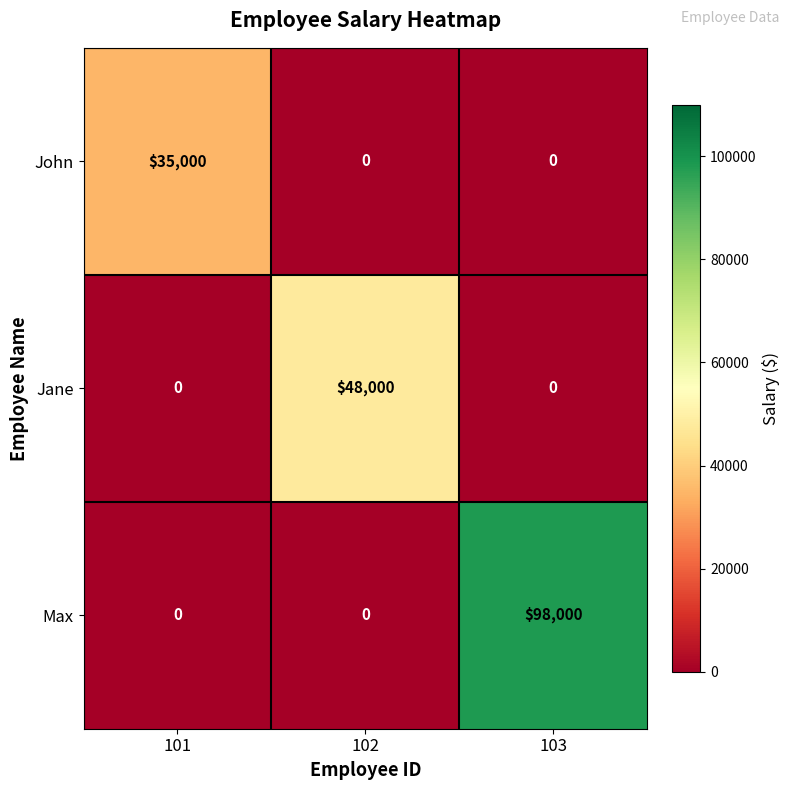

True or false: John has a value of 0 at 103.

True